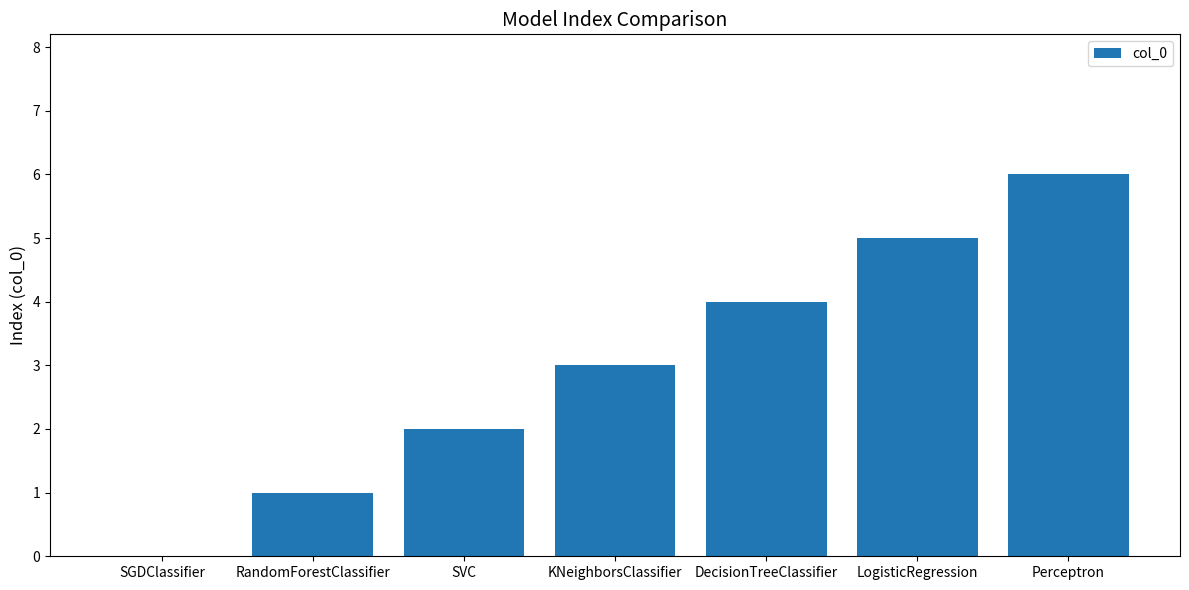

What is the change in value from RandomForestClassifier to KNeighborsClassifier?

+2